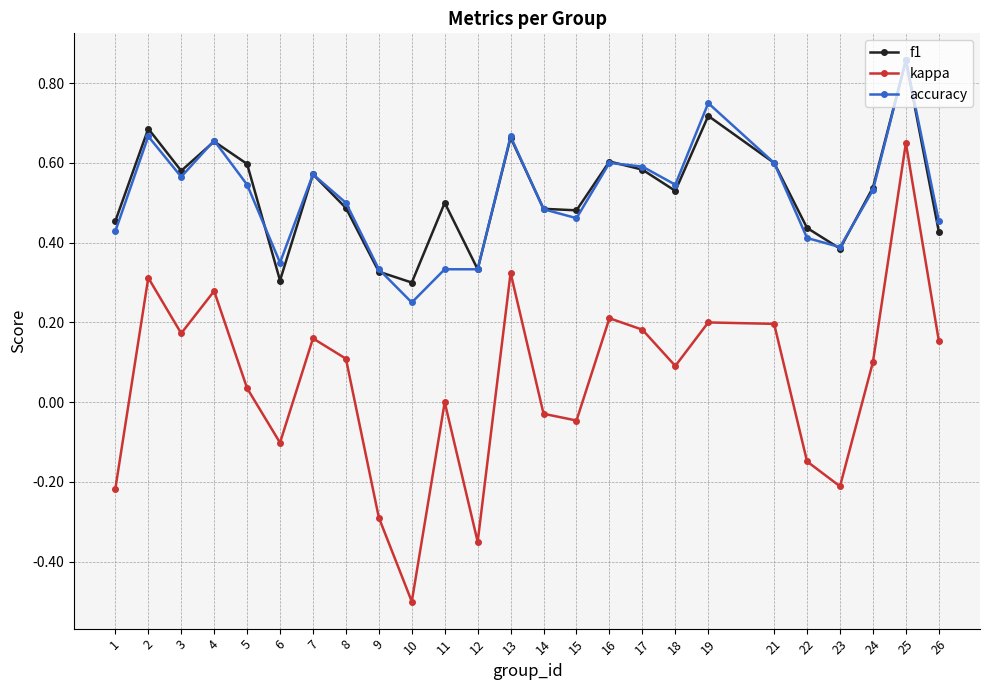

What is the sum of all kappa values?

1.3